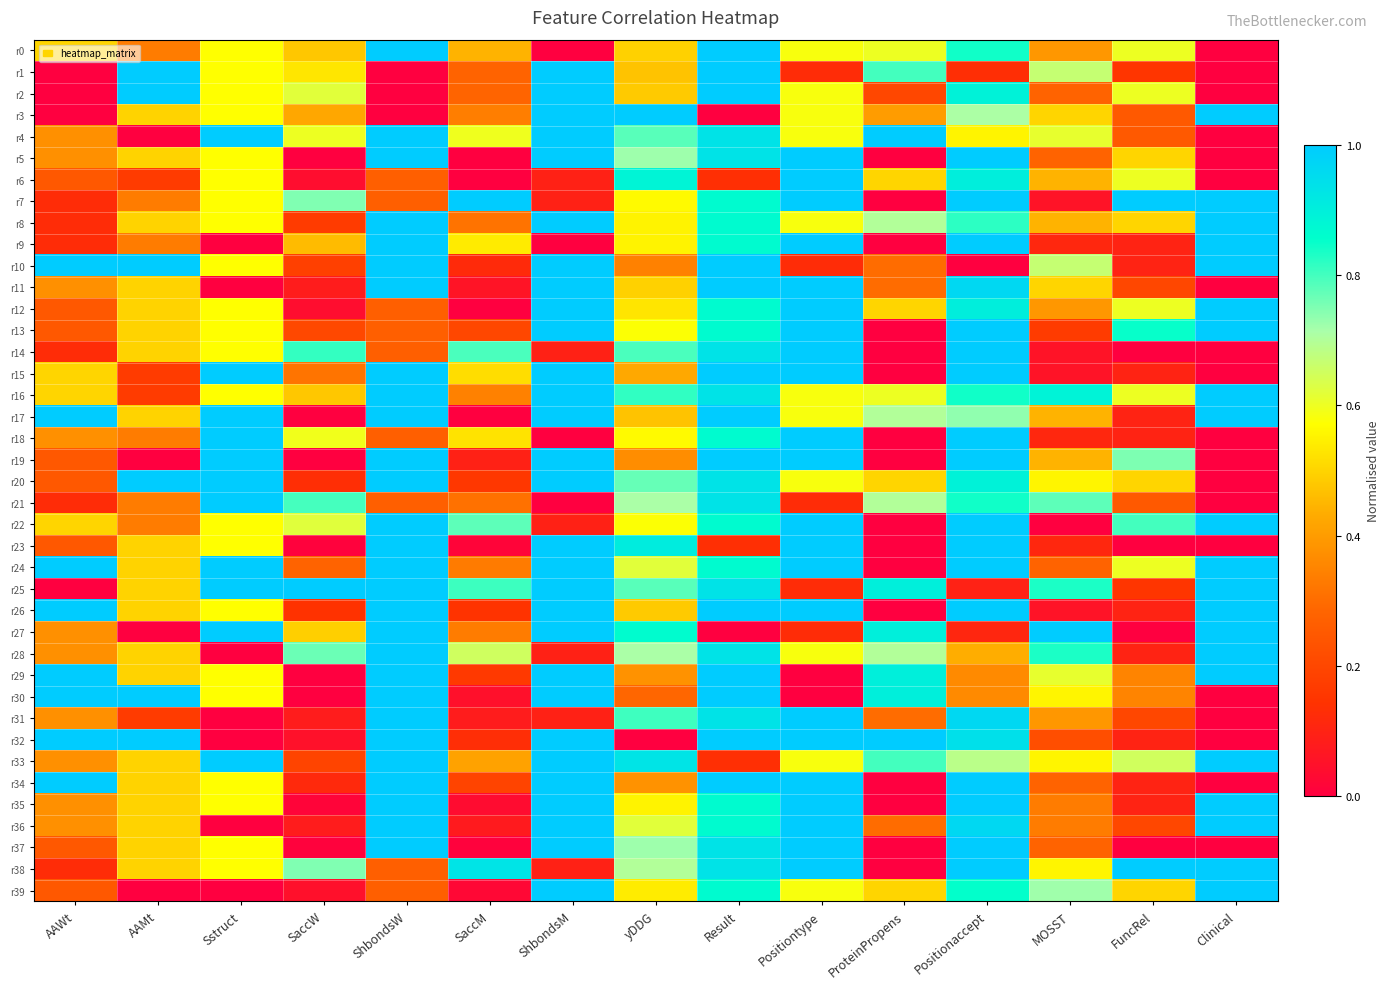

At which category is the sum across all series the highest?

Result